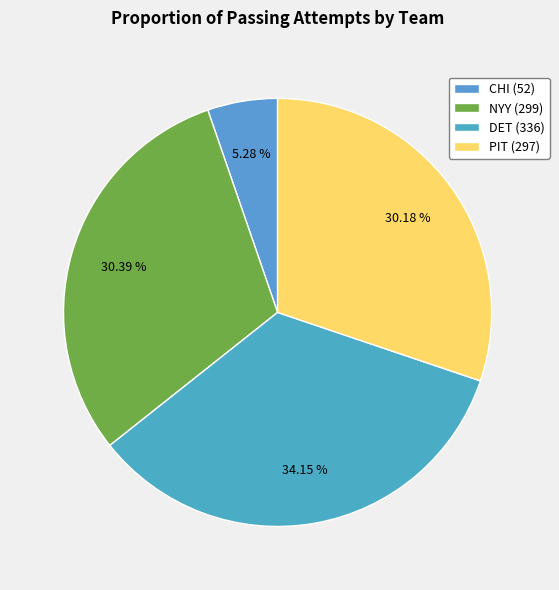

To the nearest percent, what percentage of the pie is NYY?

30%